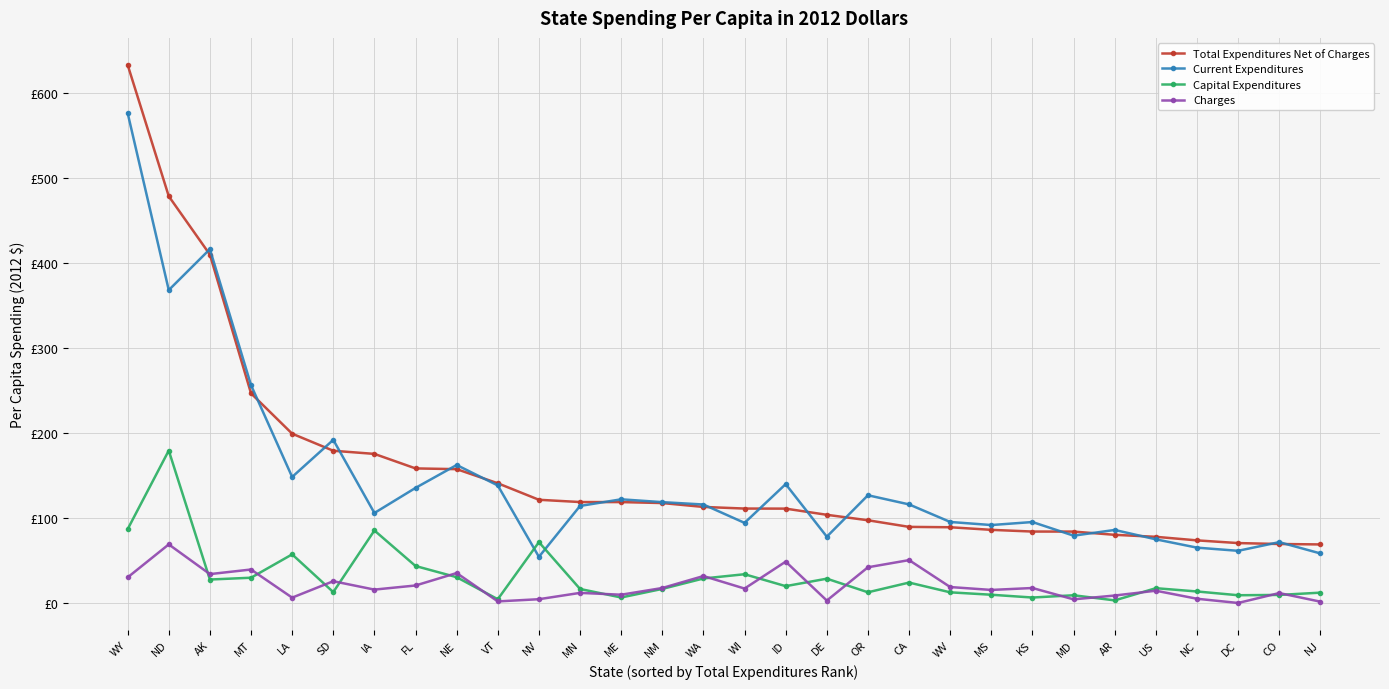

What are all the series names shown in the legend?

Total Expenditures Net of Charges, Current Expenditures, Capital Expenditures, Charges